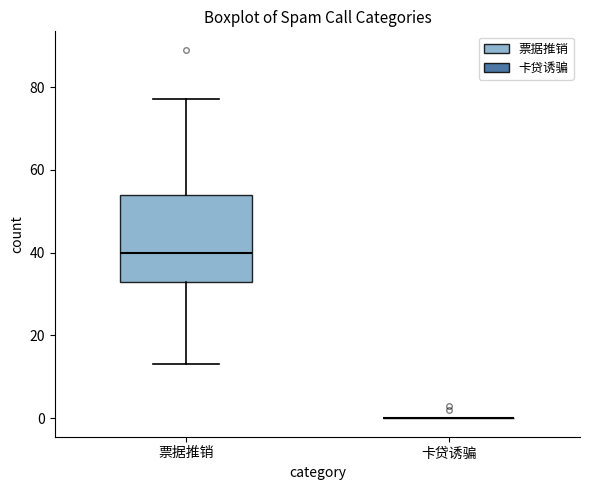

Reading left to right, read every box against the y-axis: the position of its median line, the range the box covers, and the ends of its whiskers. The values are not printed on the chart, so give them approximately, as read against the axis.

票据推销: median 40, box 34 to 54, whiskers 14 to 78
卡贷诱骗: box collapsed to a line at 0, whiskers 0 to 0